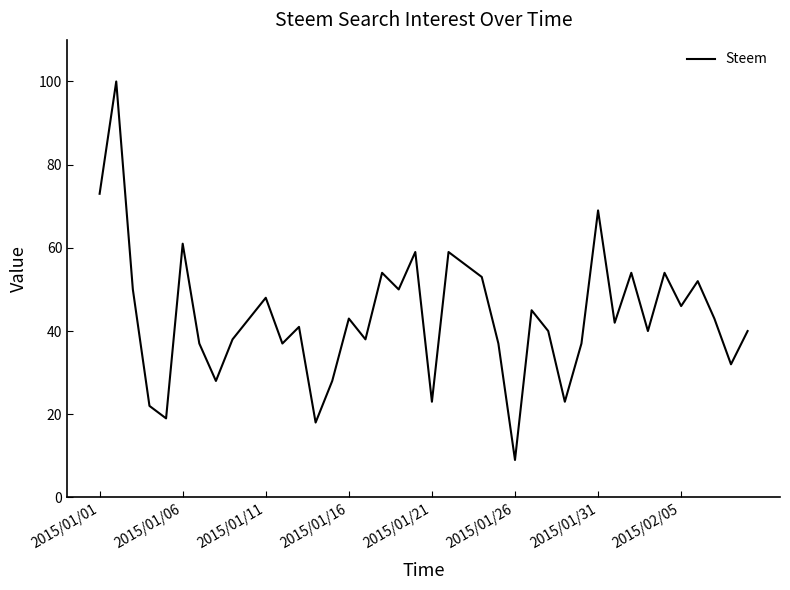

What is the greatest value displayed?

100